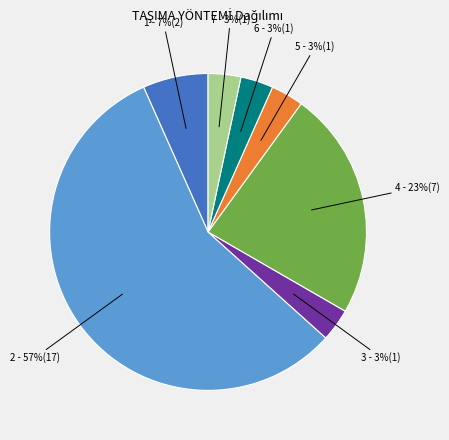

To the nearest percent, what is the average slice percentage?

14%